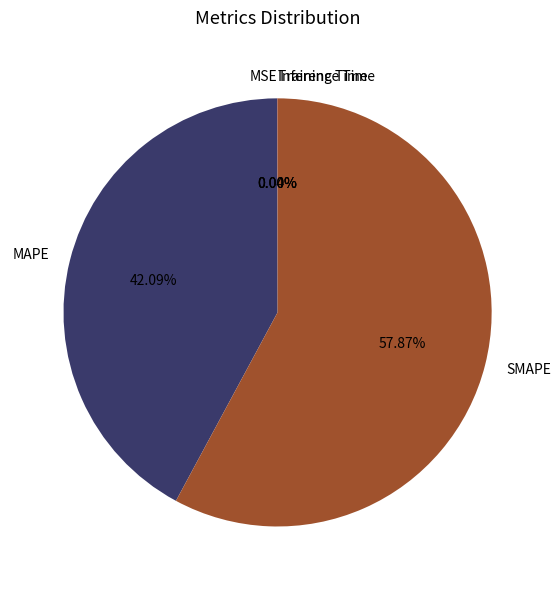

Which category has the biggest portion of the pie?

SMAPE